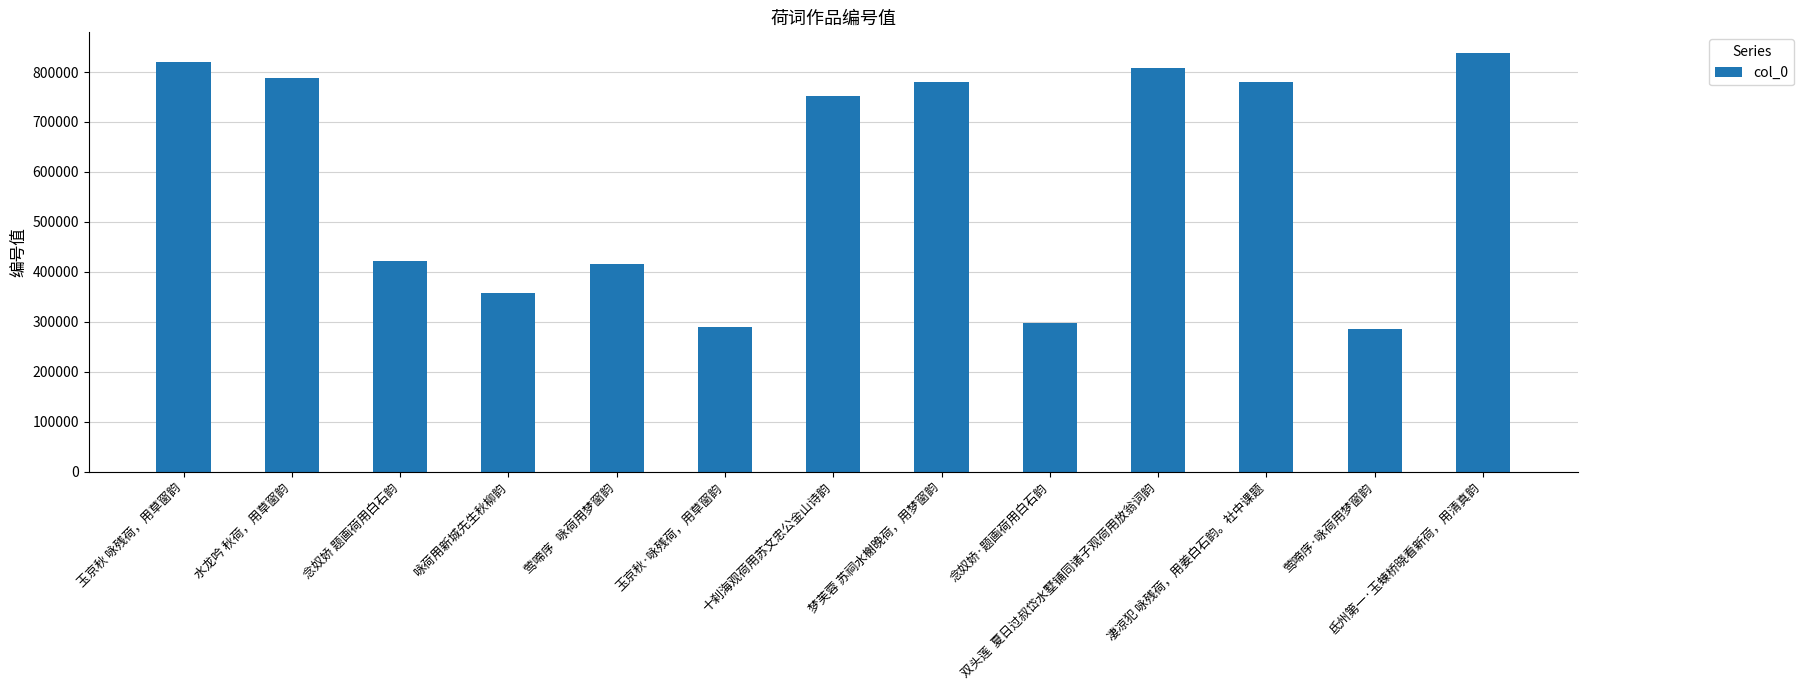

What is the change in value from 玉京秋 咏残荷，用草窗韵 to 念奴娇 题画荷用白石韵?

-400107